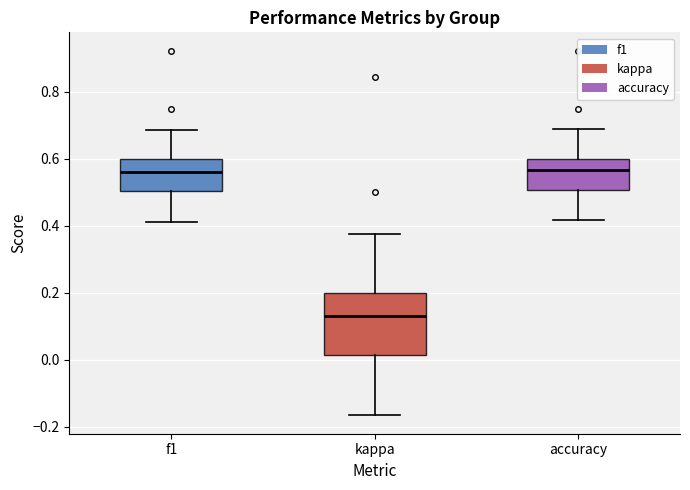

Where is the lower edge of the box for f1 on the y-axis? The values are not printed on the chart, so give them approximately, as read against the axis.

0.50